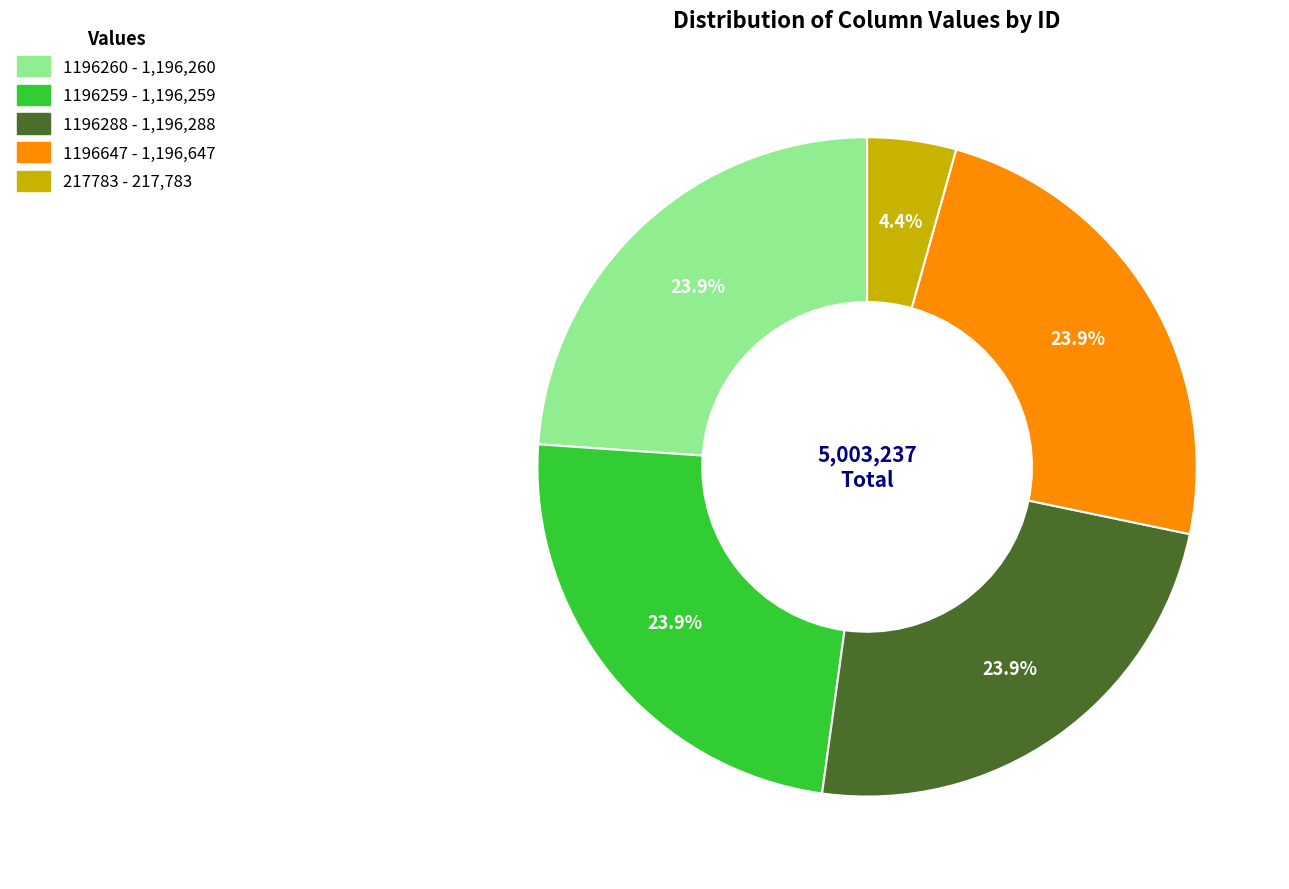

To the nearest percent, what is the combined percentage of 1196288 and 1196647?

48%